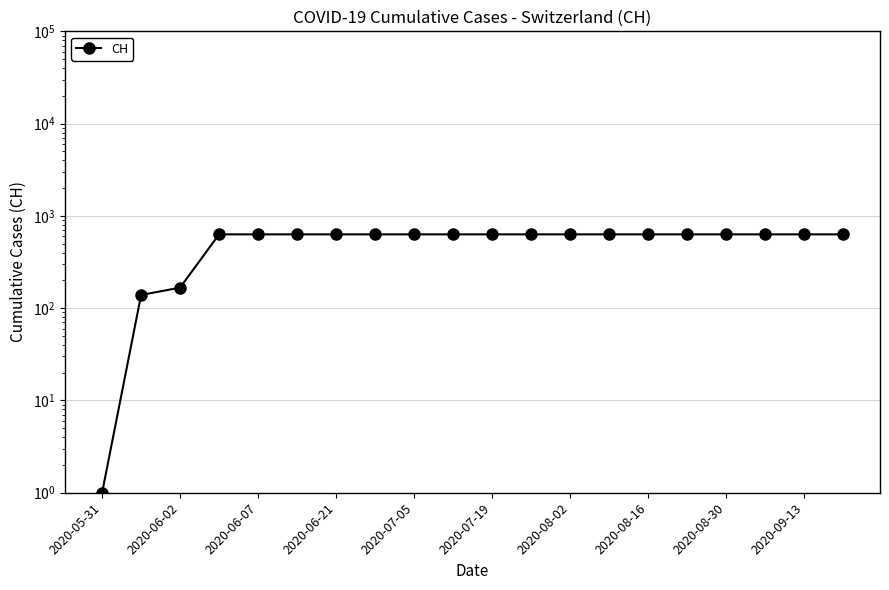

Approximately how many times larger is the value at 2020-09-13 compared to 2020-08-16?

1.0